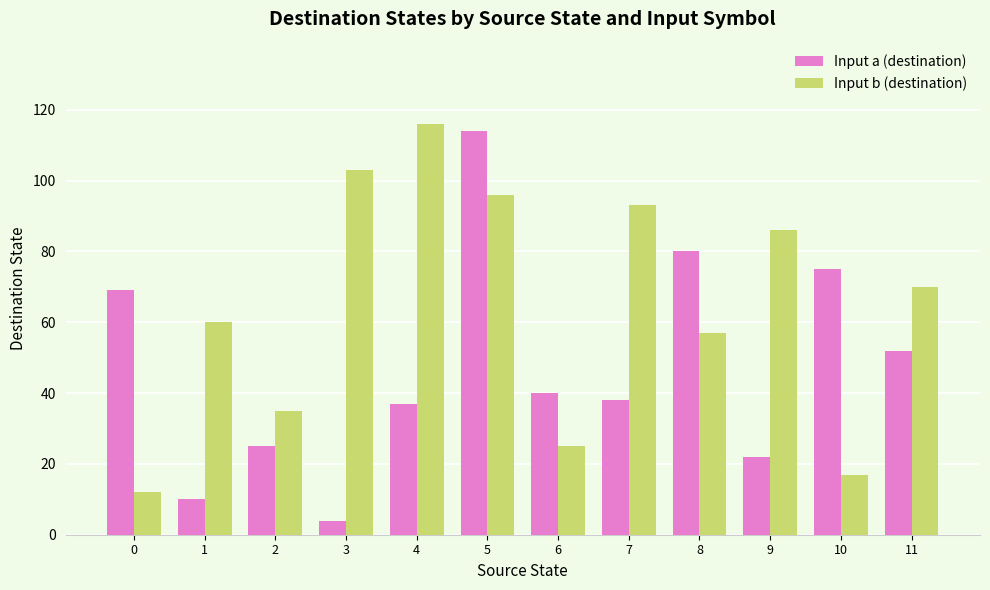

Which series has the widest spread of values?

Input a (destination)